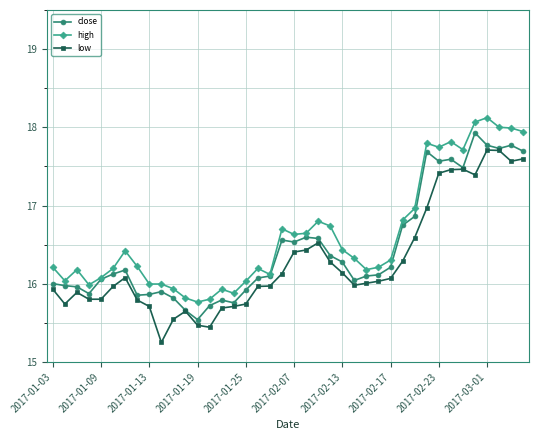

What is the lowest value of the high series?

15.8